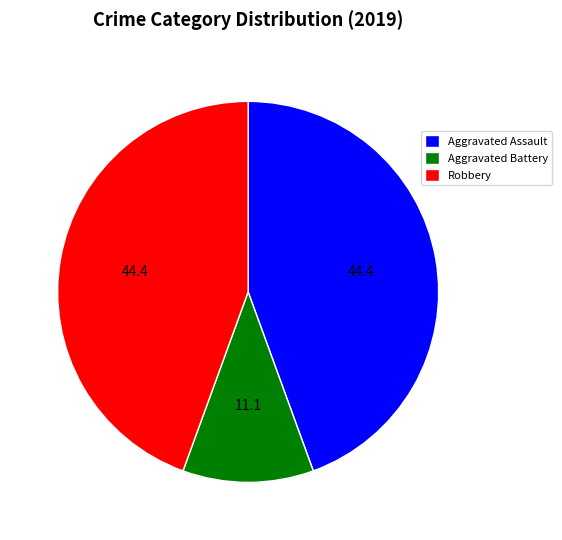

How many segments does this pie chart have?

3